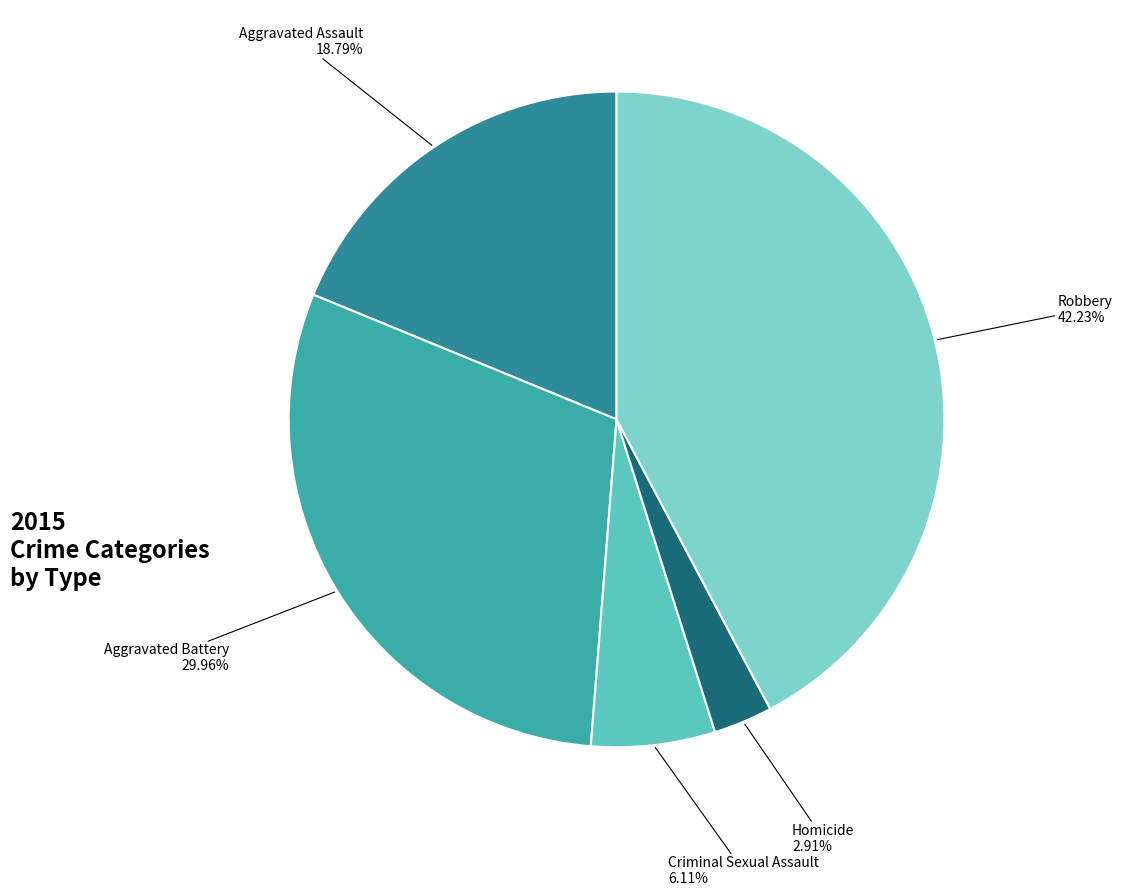

Which has a higher value, Criminal Sexual Assault or Aggravated Battery?

Aggravated Battery